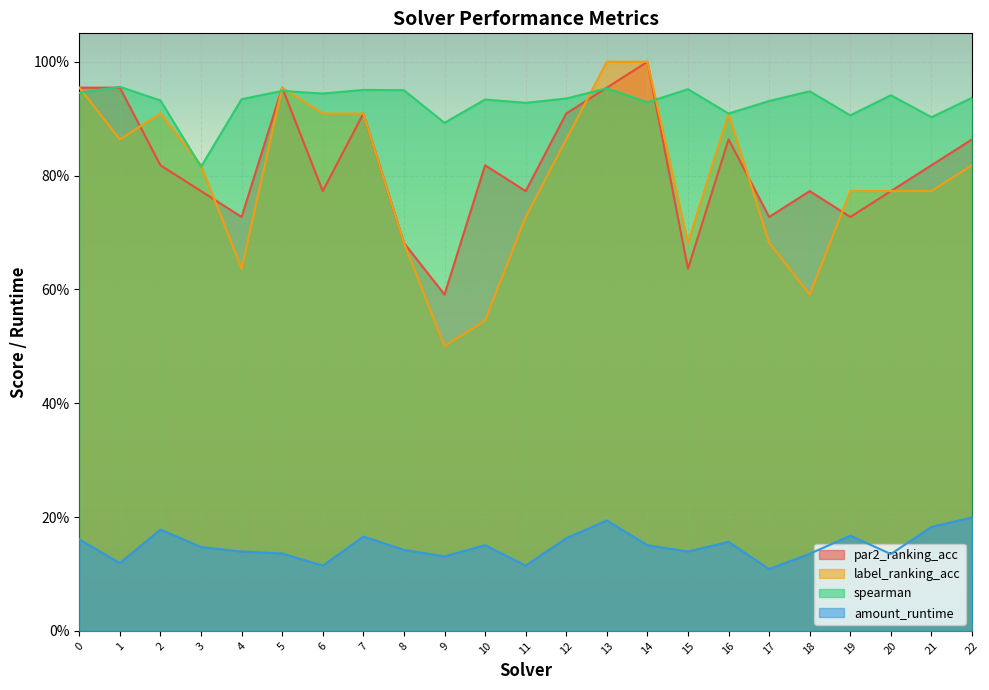

Where is amount_runtime nearest to the value 0?

17